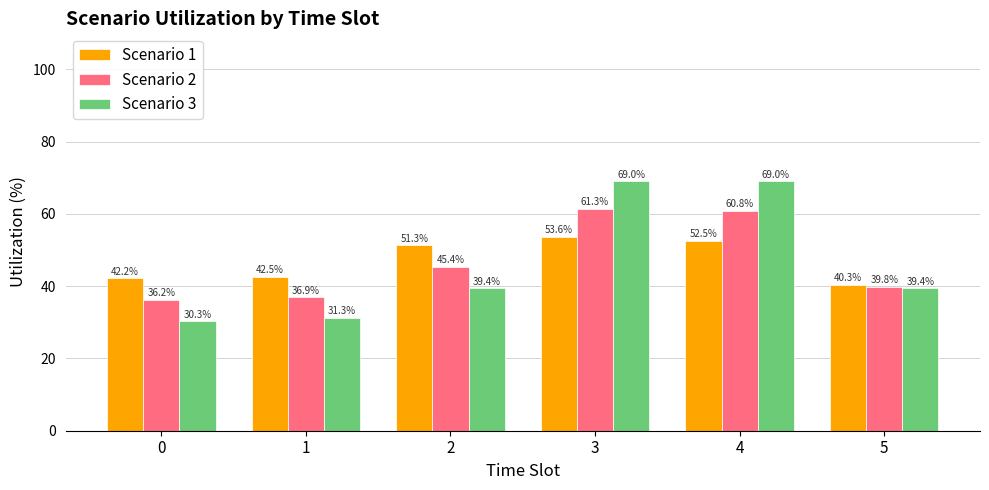

Reading left to right, extract all data points from this chart.

Scenario 1: 0=42.2	1=42.5	2=51.3	3=53.6	4=52.5	5=40.3
Scenario 2: 0=36.2	1=36.9	2=45.4	3=61.3	4=60.8	5=39.8
Scenario 3: 0=30.3	1=31.3	2=39.4	3=69.0	4=69.0	5=39.4